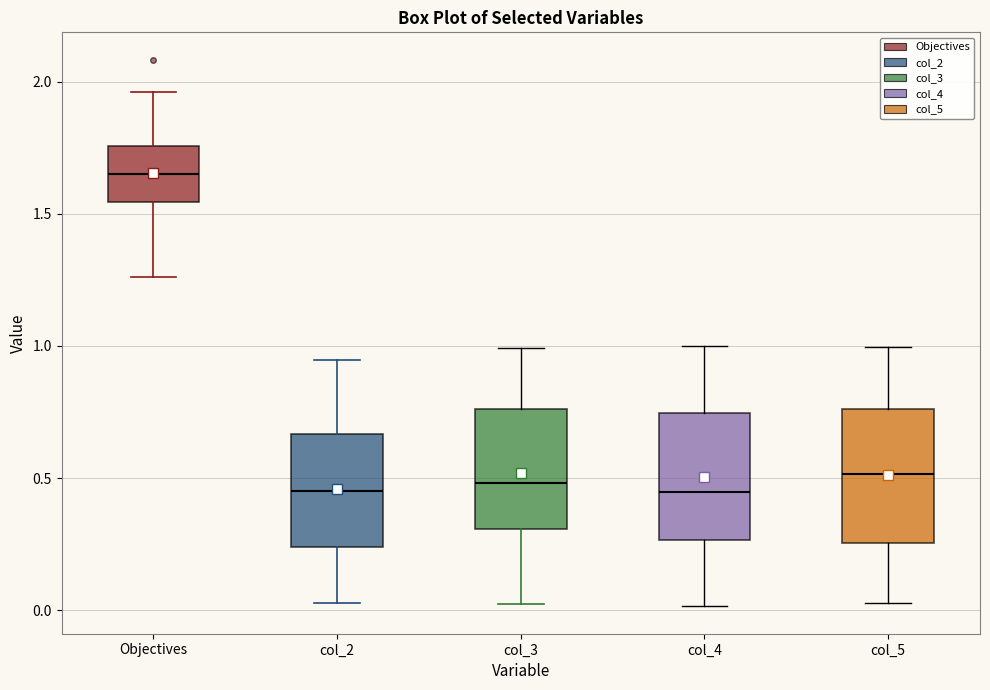

Reading left to right, transcribe this box plot: for each box, give where its median line is, the range the box spans, and where its two whiskers end, as read against the y-axis. The values are not printed on the chart, so give them approximately, as read against the axis.

Objectives: median 1.65, box 1.55 to 1.75, whiskers 1.25 to 1.95
col_2: median 0.45, box 0.25 to 0.65, whiskers 0.05 to 0.95
col_3: median 0.50, box 0.30 to 0.75, whiskers 0.00 to 1.00
col_4: median 0.45, box 0.25 to 0.75, whiskers 0.00 to 1.00
col_5: median 0.50, box 0.25 to 0.75, whiskers 0.05 to 1.00